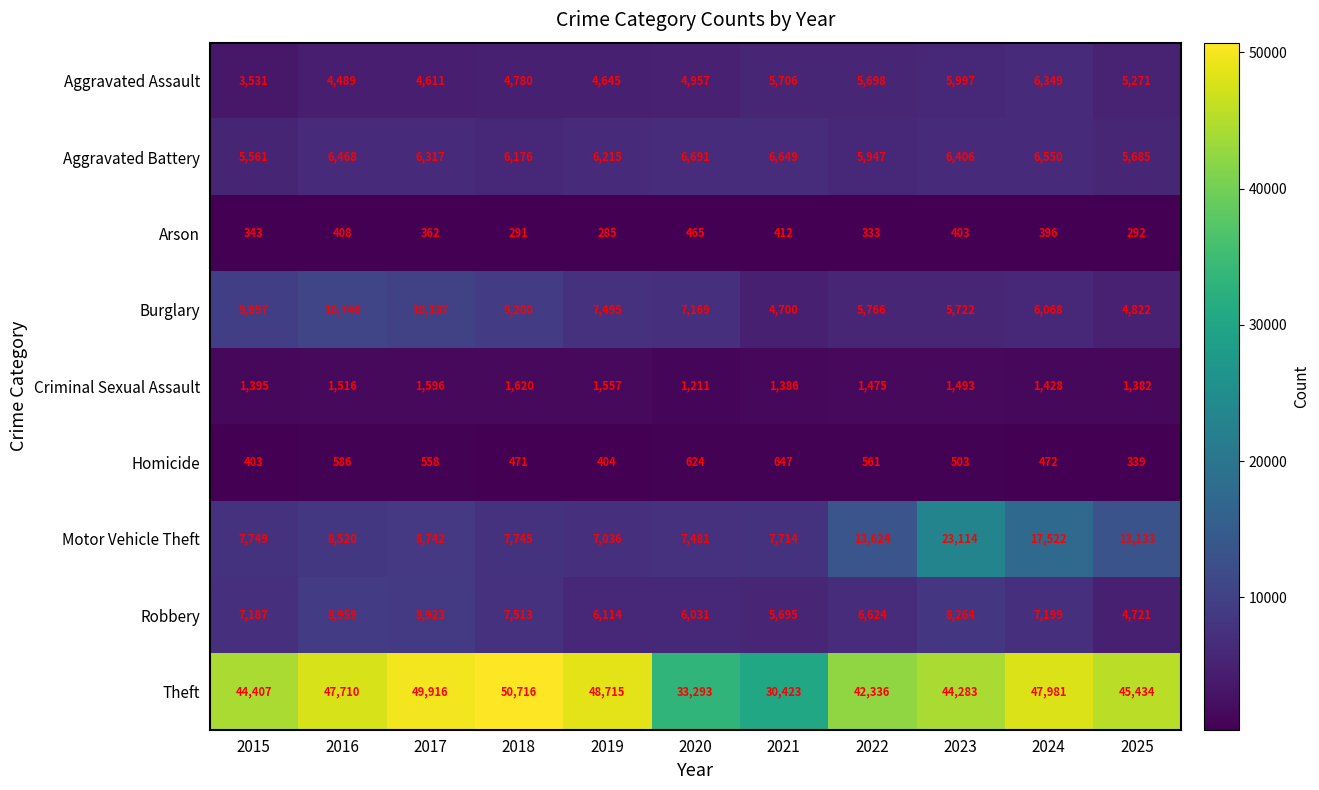

True or false: Arson has a value of 408 at 2016.

True